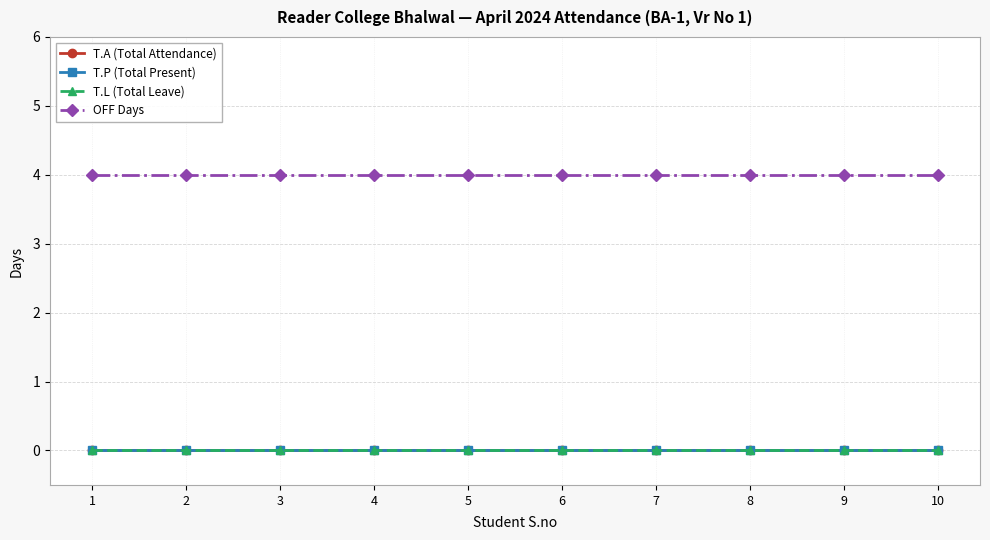

Does the chart have visible grid lines?

Yes